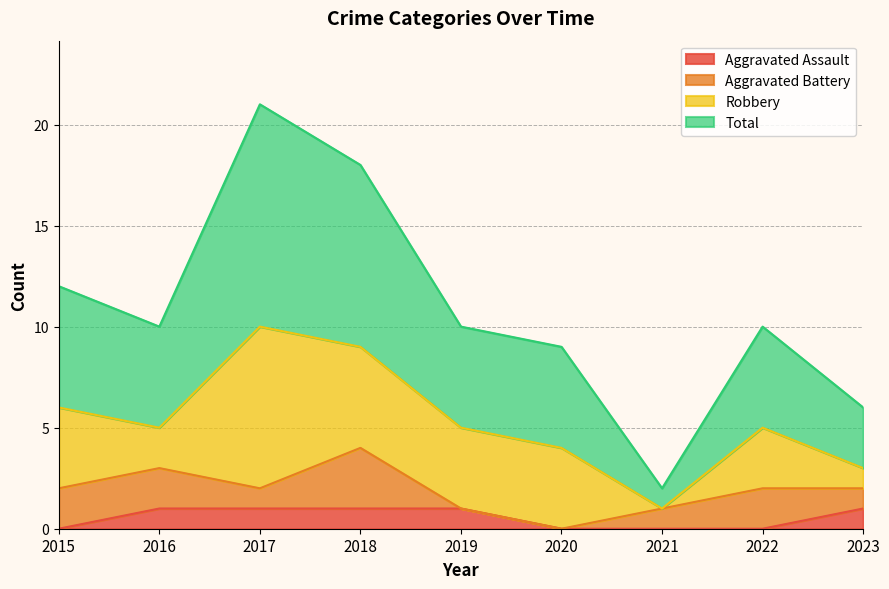

Between 2022 and 2019, which is larger?

2019